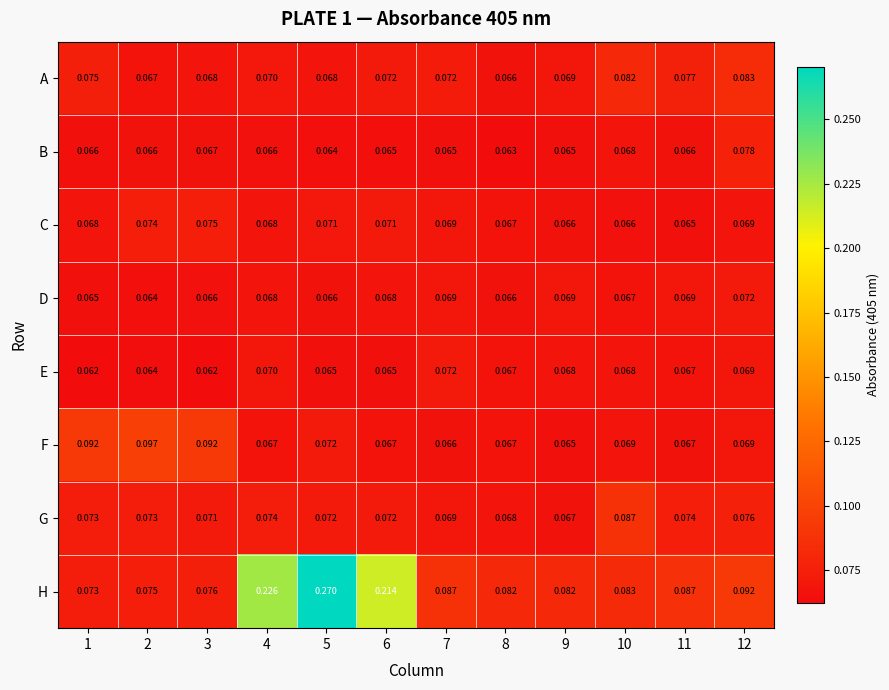

Which series has the largest total across all categories?

H